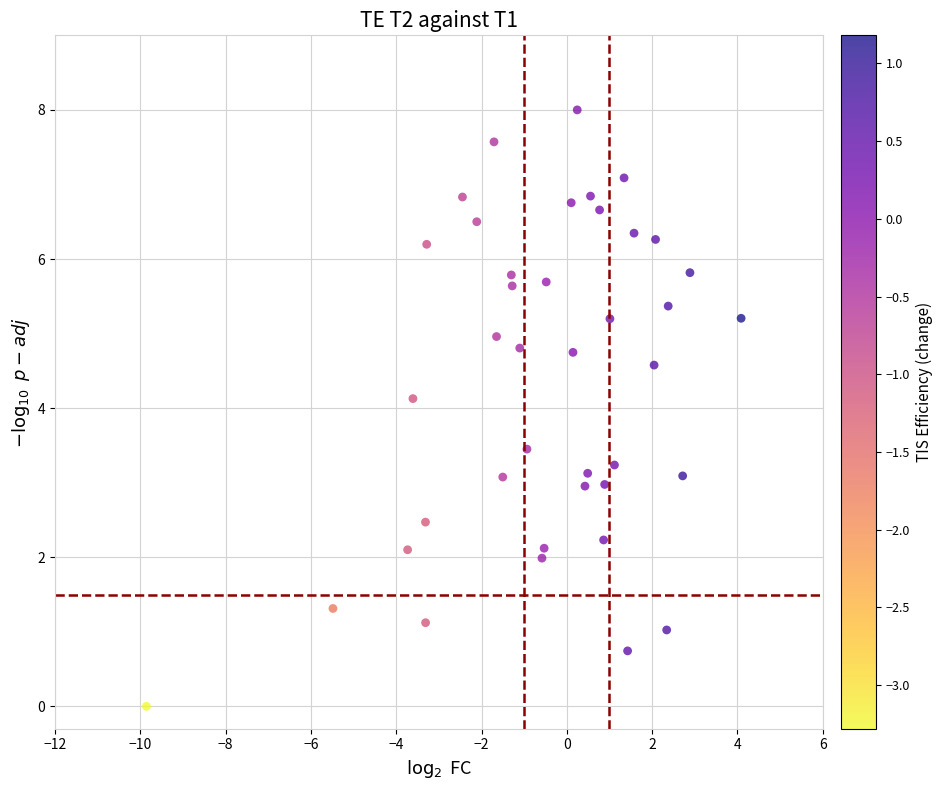

What is the range of Y values (max minus min)?

8.0